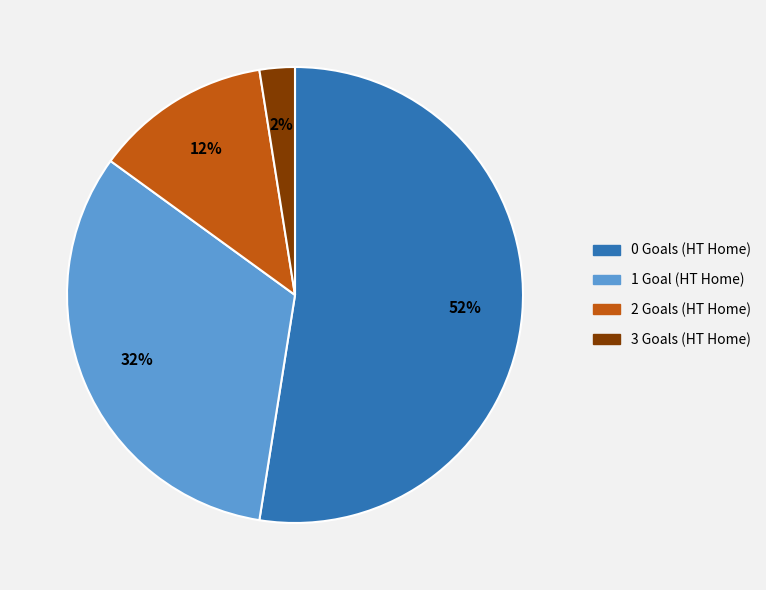

The 1 Goal (HT Home) slice represents 21% of the pie. True or false?

False